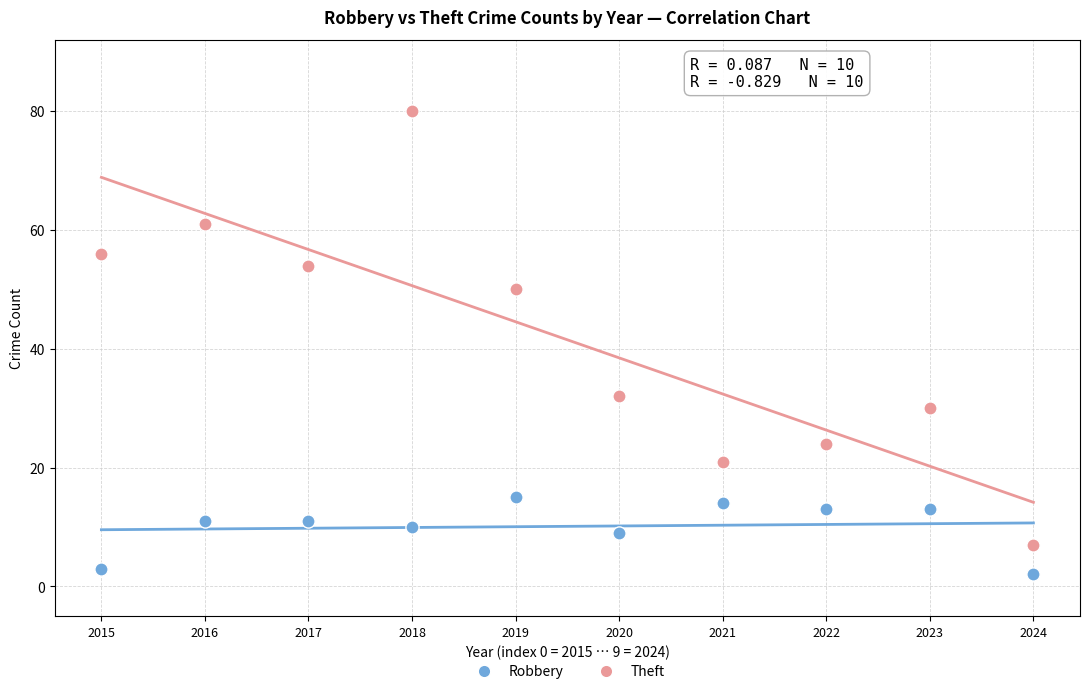

Which series contains the highest Y value?

Theft